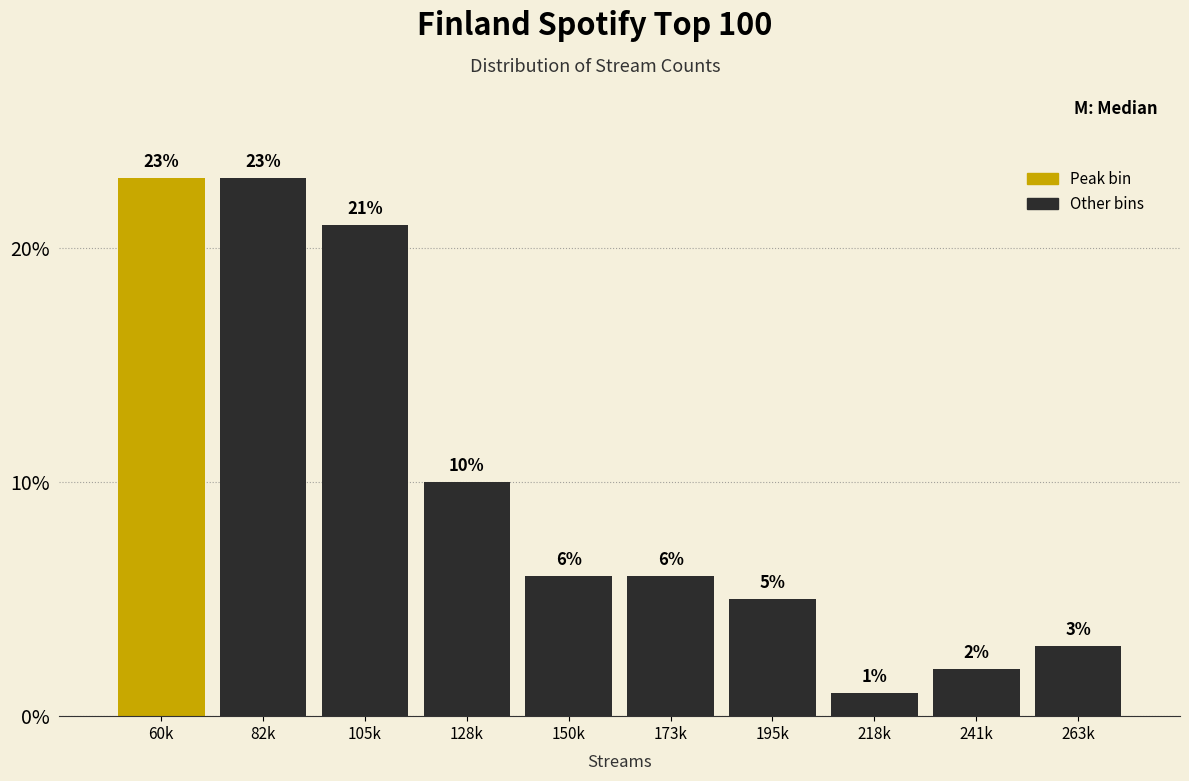

Reading right to left, what are all the values shown in this chart?

3	2	1	5	6	6	10	21	23	23